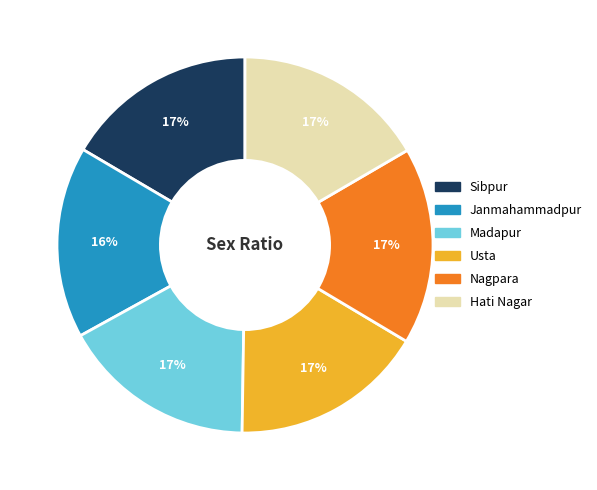

What percentage is the Usta slice, to the nearest percent?

17%